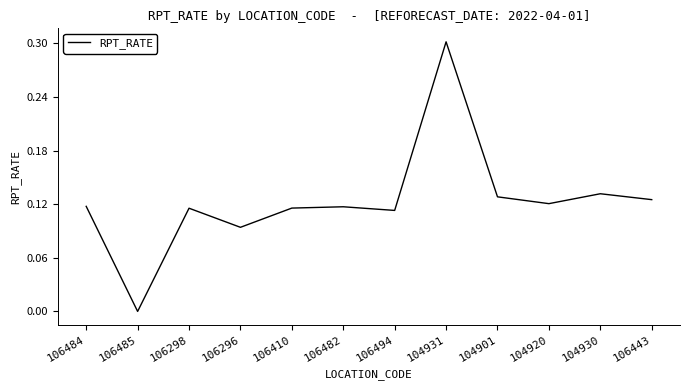

True or false: the data has more than 2 interior local peaks.

True